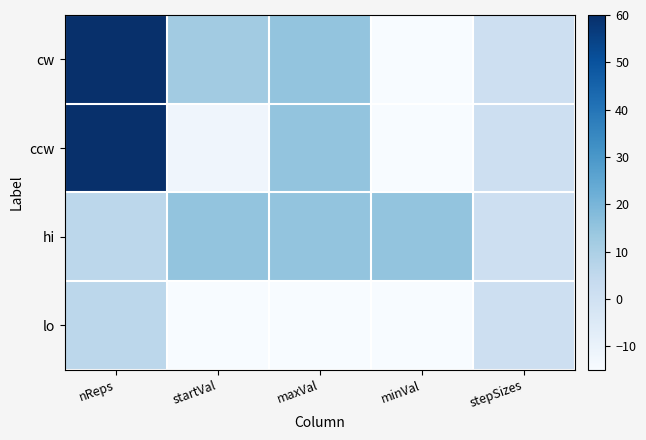

What is the greatest value displayed?

60